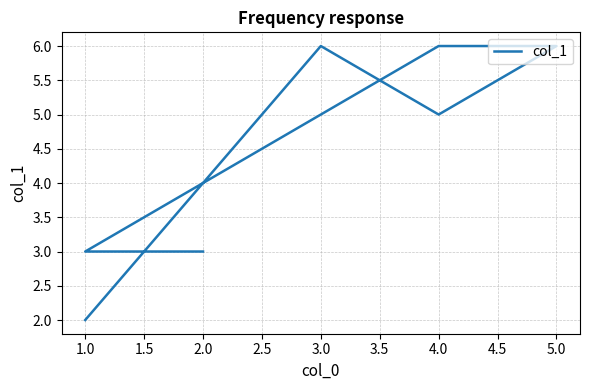

How many values are between 3 and 6?

6